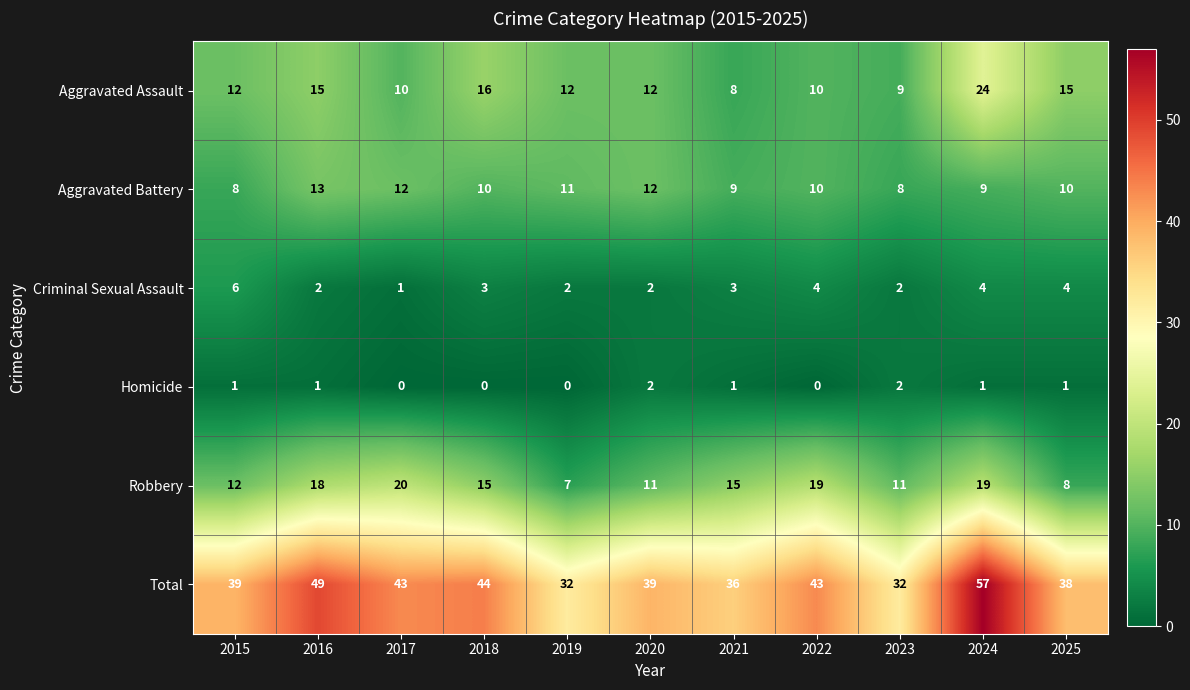

What is the maximum value shown in the chart?

57